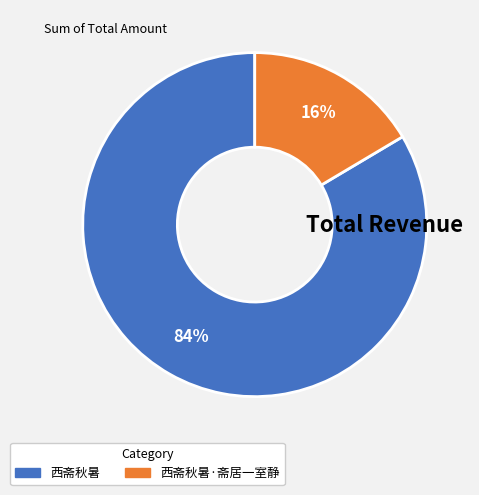

To the nearest percent, what is the average slice percentage?

50%